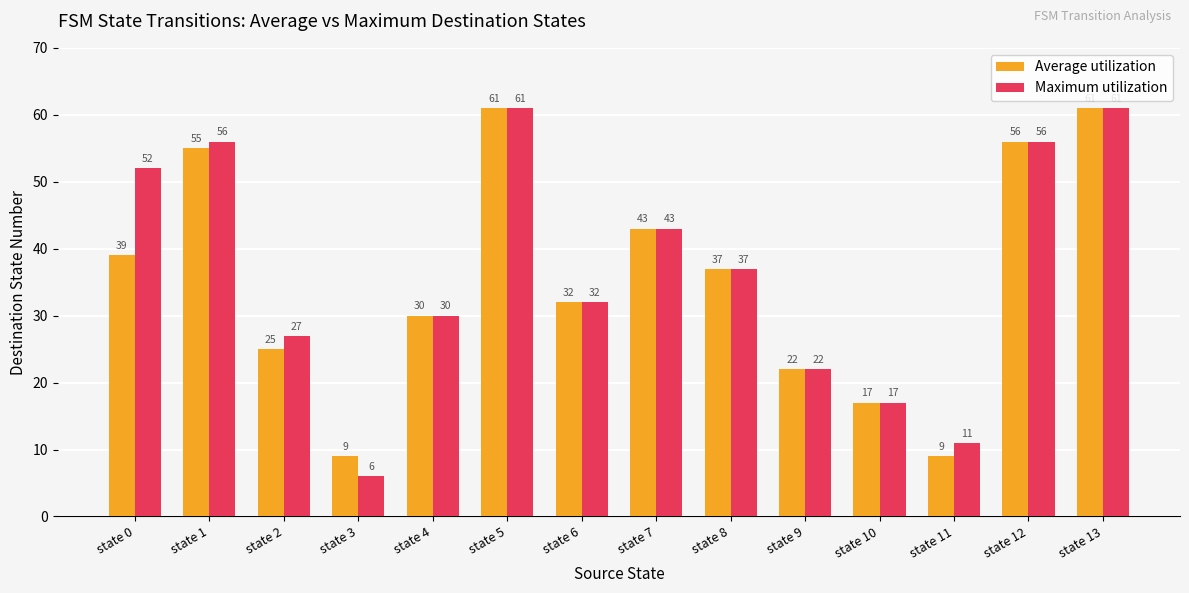

The Average utilization series shows 17 at state 8. True or false?

False